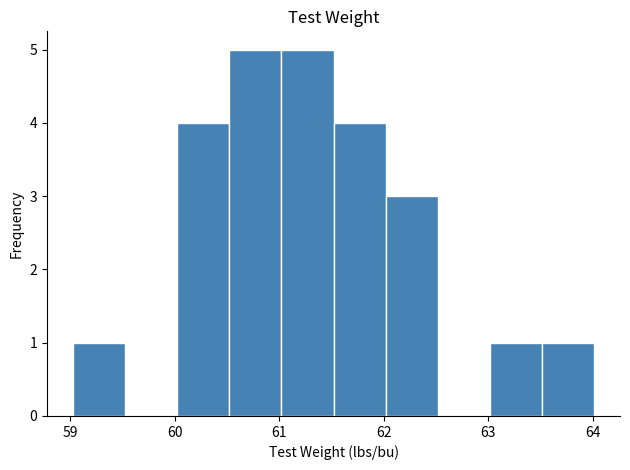

Reading left to right, list every bar in this chart as the range it spans on the x-axis followed by its height. Neither the bar edges nor the heights are printed on the chart, so give them approximately, as read against the axes.

59.0 to 59.5: 1
59.5 to 60.0: 0
60.0 to 60.5: 4
60.5 to 61.0: 5
61.0 to 61.5: 5
61.5 to 62.0: 4
62.0 to 62.5: 3
62.5 to 63.0: 0
63.0 to 63.5: 1
63.5 to 64.0: 1